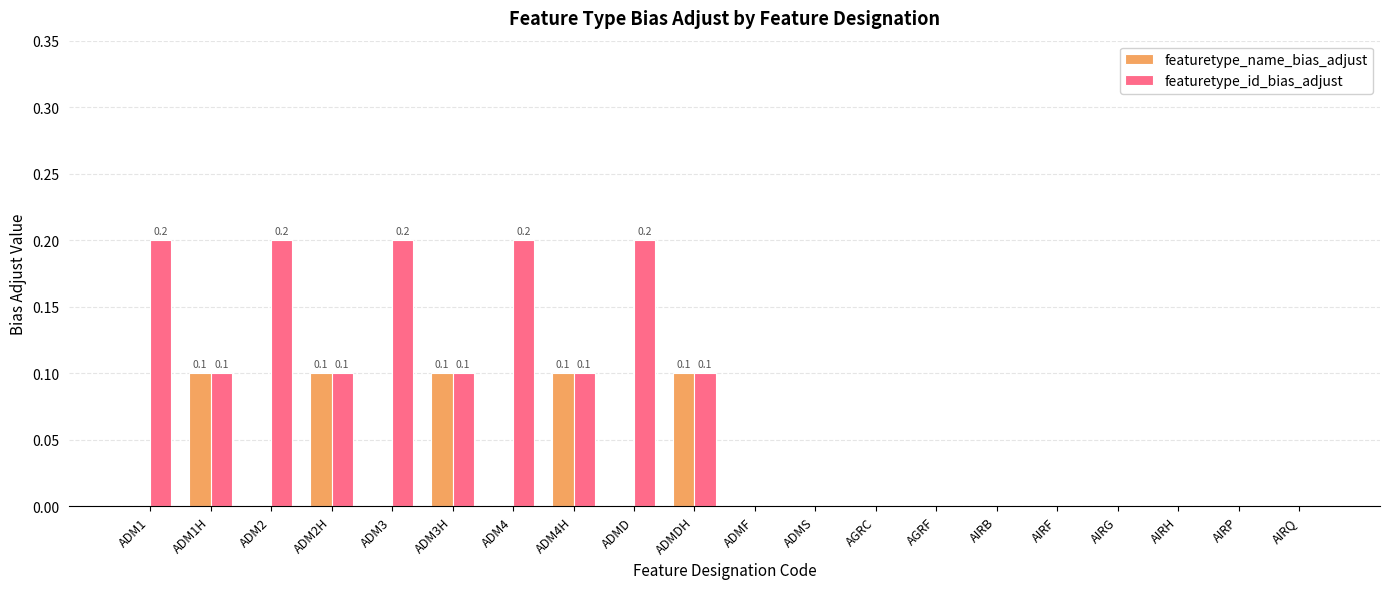

Reading left to right, transcribe all the data shown in this chart.

featuretype_name_bias_adjust: 0.0	0.1	0.0	0.1	0.0	0.1	0.0	0.1	0.0	0.1	0.0	0.0	0.0	0.0	0.0	0.0	0.0	0.0	0.0	0.0
featuretype_id_bias_adjust: 0.2	0.1	0.2	0.1	0.2	0.1	0.2	0.1	0.2	0.1	0.0	0.0	0.0	0.0	0.0	0.0	0.0	0.0	0.0	0.0